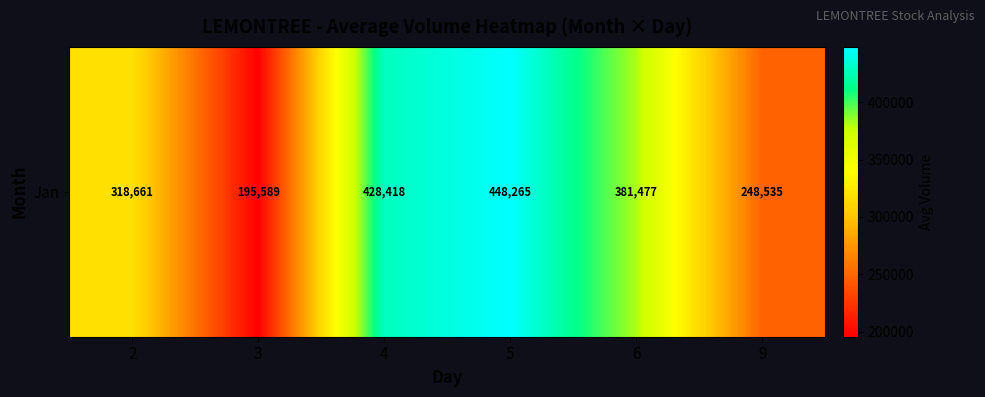

Where is the data nearest to the value 321927?

2